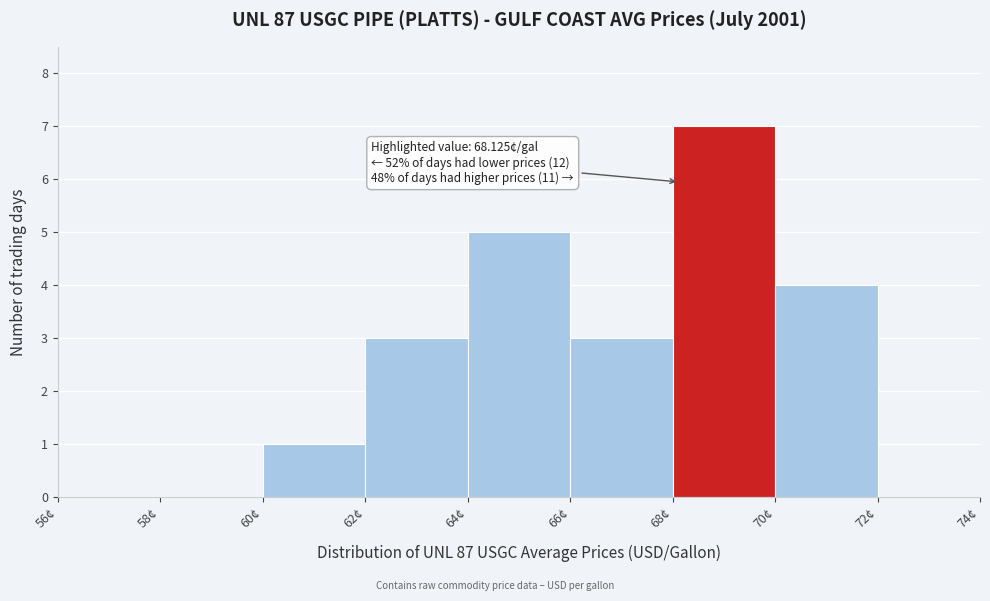

Over which range of the x-axis is the bar tallest?

68 to 70